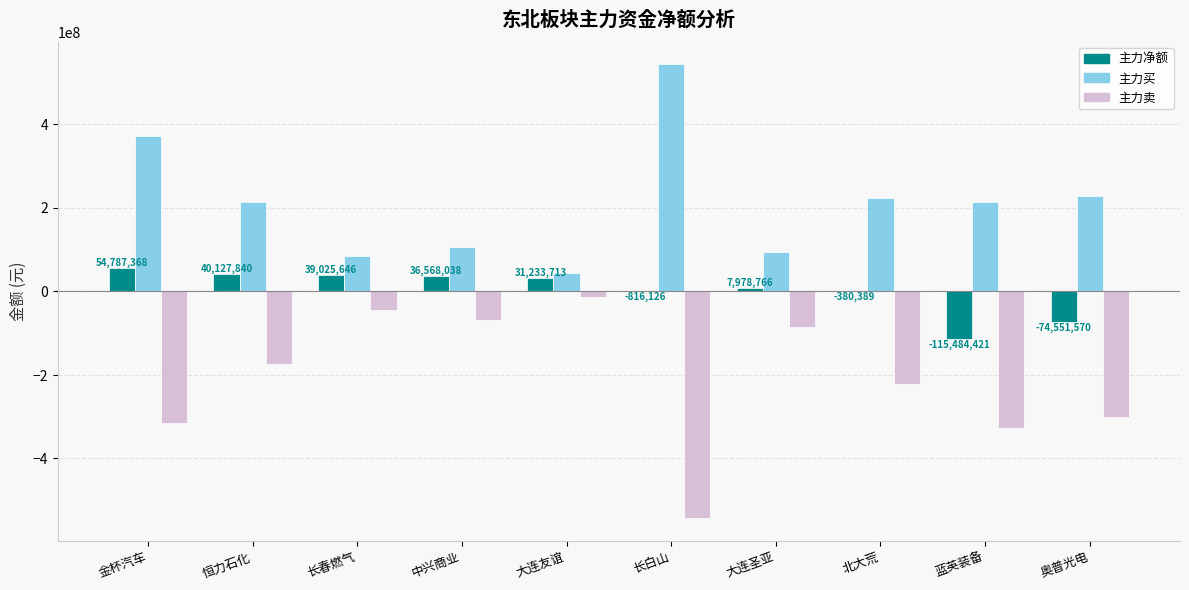

Is the value of 主力买 at 金杯汽车 greater than the value of 主力卖 at 恒力石化?

Yes